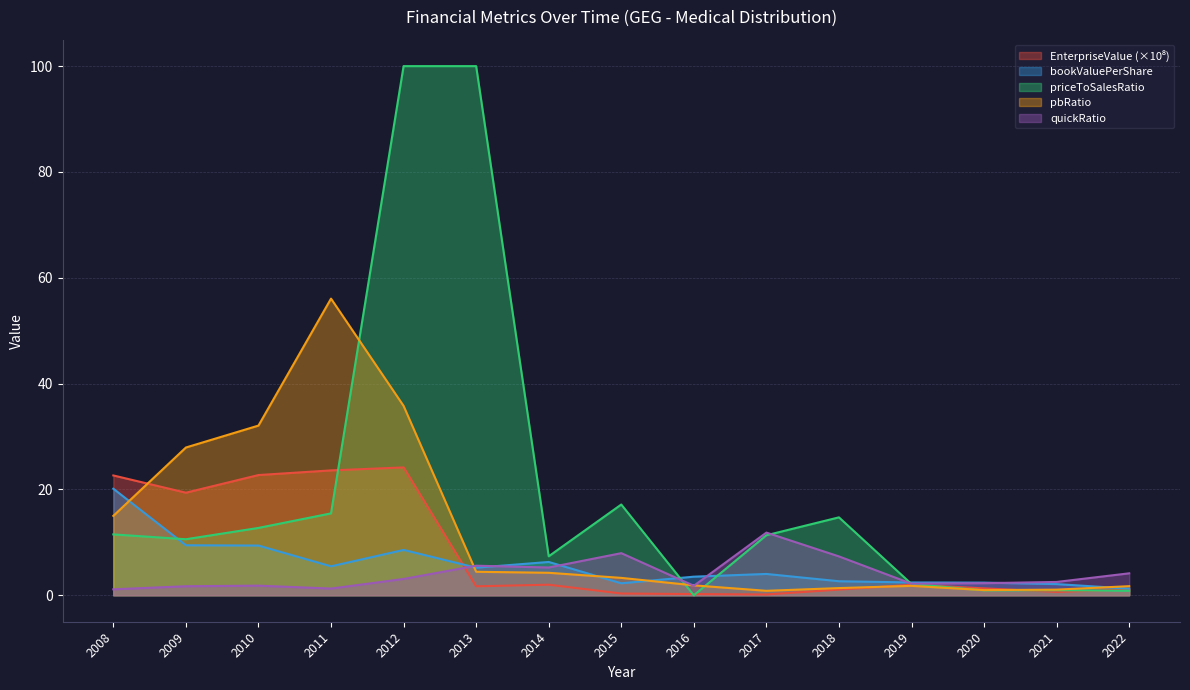

At which category is the sum across all series the highest?

2012